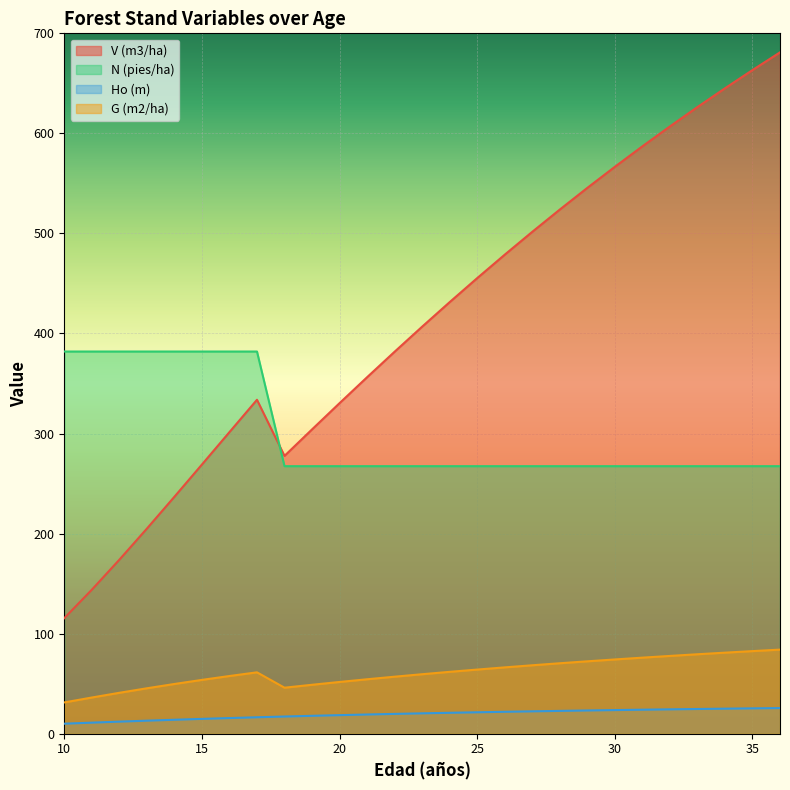

Reading right to left, transcribe all the data shown in this chart.

V (m3/ha): 36=681.0	35=663.3	34=645.1	33=626.3	32=607.0	31=587.1	30=566.6	29=545.5	28=523.9	27=501.6	26=478.8	25=455.3	24=431.4	23=406.8	22=381.8	21=356.3	20=330.4	19=304.1	18=277.7	17=333.7	16=301.4	15=269.0	14=236.8	13=204.9	12=173.9	11=143.9	10=115.5
N (pies/ha): 36=267.4	35=267.4	34=267.4	33=267.4	32=267.4	31=267.4	30=267.4	29=267.4	28=267.4	27=267.4	26=267.4	25=267.4	24=267.4	23=267.4	22=267.4	21=267.4	20=267.4	19=267.4	18=267.4	17=382.0	16=382.0	15=382.0	14=382.0	13=382.0	12=382.0	11=382.0	10=382.0
Ho (m): 36=25.6	35=25.3	34=25.0	33=24.7	32=24.3	31=24.0	30=23.6	29=23.2	28=22.8	27=22.4	26=21.9	25=21.4	24=20.9	23=20.4	22=19.8	21=19.2	20=18.5	19=17.9	18=17.2	17=16.4	16=15.6	15=14.8	14=13.9	13=13.0	12=12.1	11=11.0	10=10.0
G (m2/ha): 36=84.0	35=82.5	34=81.0	33=79.4	32=77.7	31=76.0	30=74.2	29=72.3	28=70.4	27=68.4	26=66.3	25=64.1	24=61.8	23=59.4	22=57.0	21=54.4	20=51.7	19=48.9	18=46.0	17=61.3	16=57.6	15=53.8	14=49.7	13=45.4	12=40.9	11=36.1	10=31.2